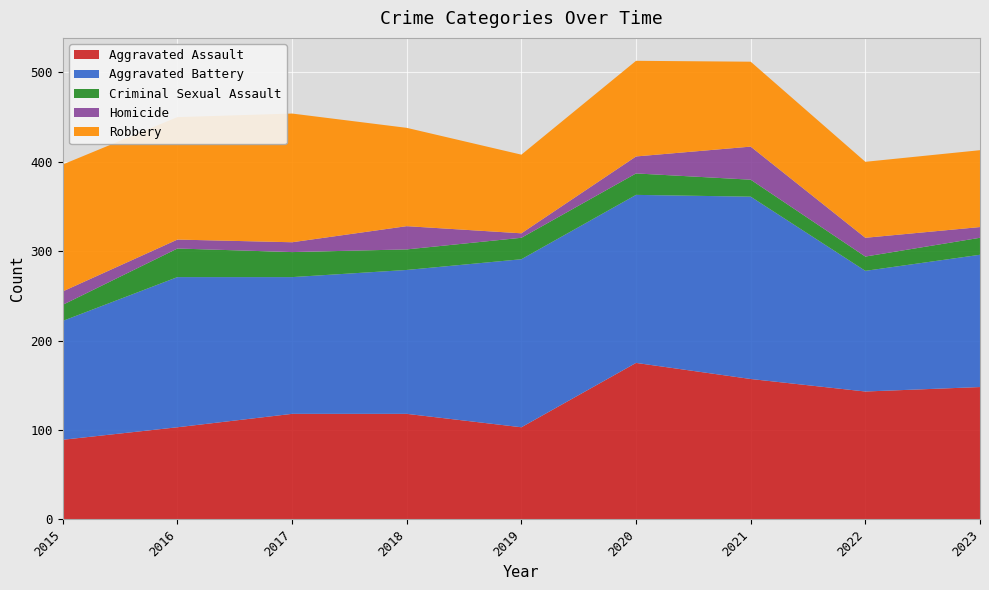

Reading right to left, transcribe all the data shown in this chart.

Aggravated Assault: 148	143	157	175	103	118	118	103	89
Aggravated Battery: 148	135	204	188	188	161	153	168	133
Criminal Sexual Assault: 19	16	19	24	24	23	28	32	18
Homicide: 12	21	37	19	5	26	11	10	15
Robbery: 86	85	95	107	88	110	144	137	142